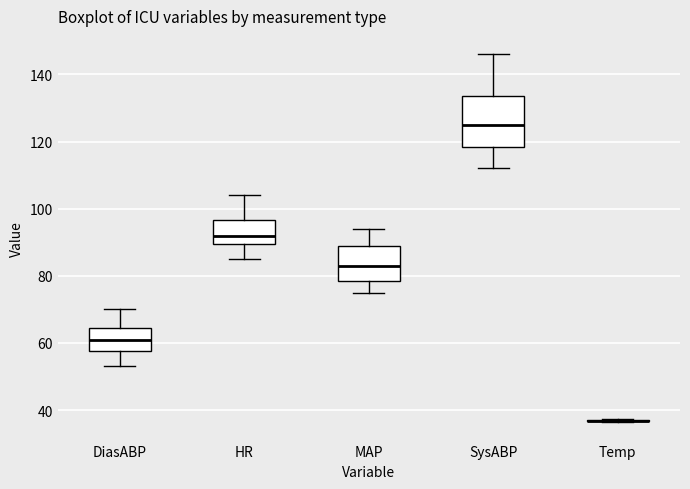

Reading left to right, transcribe this box plot: for each box, give where its median line is, the range the box spans, and where its two whiskers end, as read against the y-axis. The values are not printed on the chart, so give them approximately, as read against the axis.

DiasABP: median 62, box 58 to 64, whiskers 54 to 70
HR: median 92, box 90 to 96, whiskers 86 to 104
MAP: median 84, box 78 to 90, whiskers 76 to 94
SysABP: median 126, box 118 to 134, whiskers 112 to 146
Temp: box collapsed to a line at 36, whiskers 36 to 38